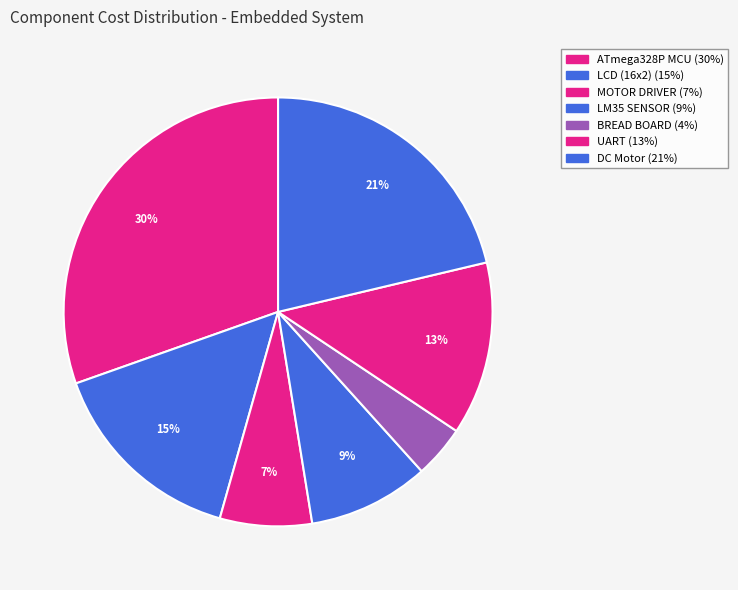

Count the number of slices in the pie.

7